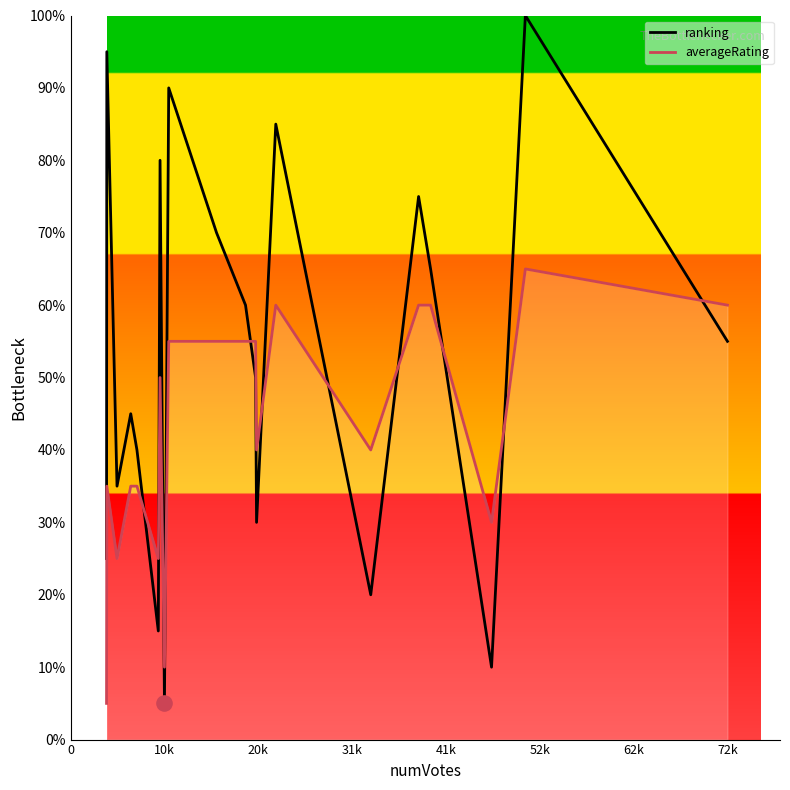

Which series has the largest total across all categories?

ranking